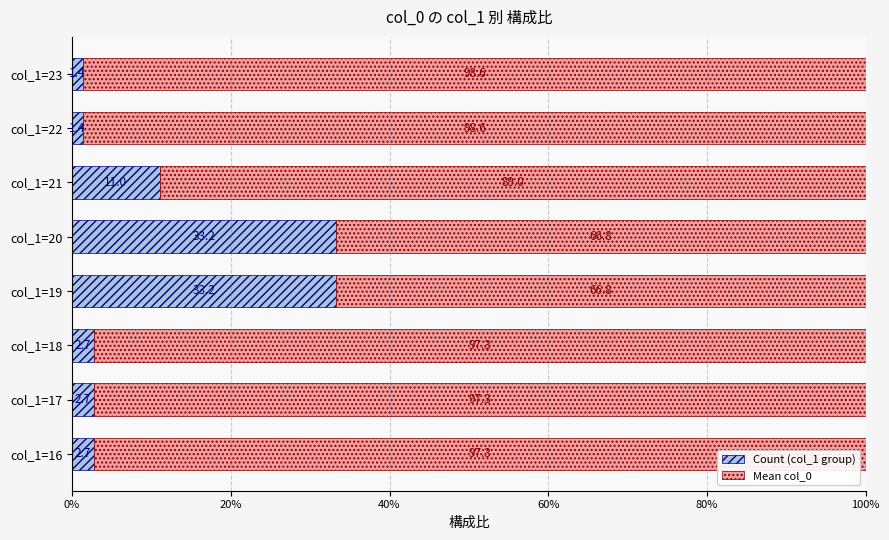

What is the total value across all series at col_1=18?

100.0